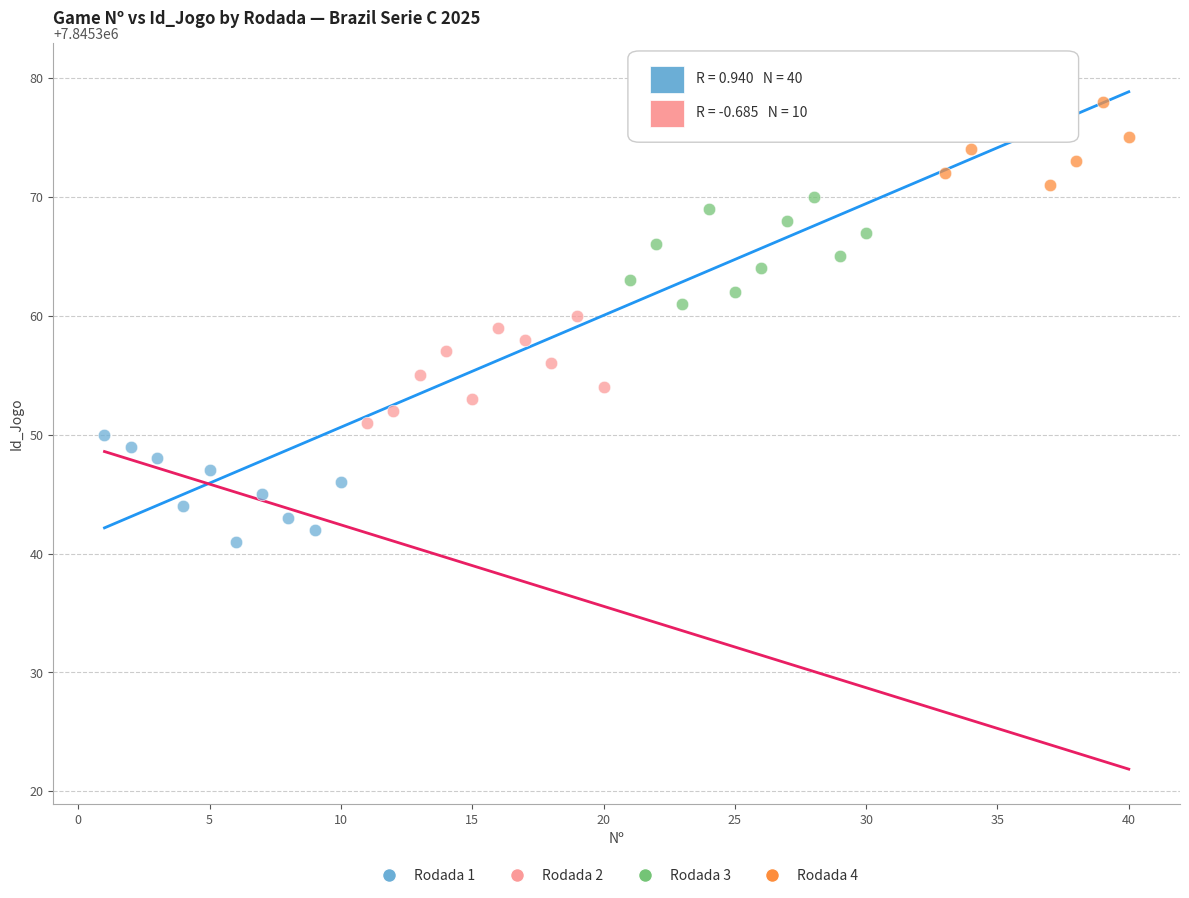

Which series contains the lowest Y value?

Rodada 1